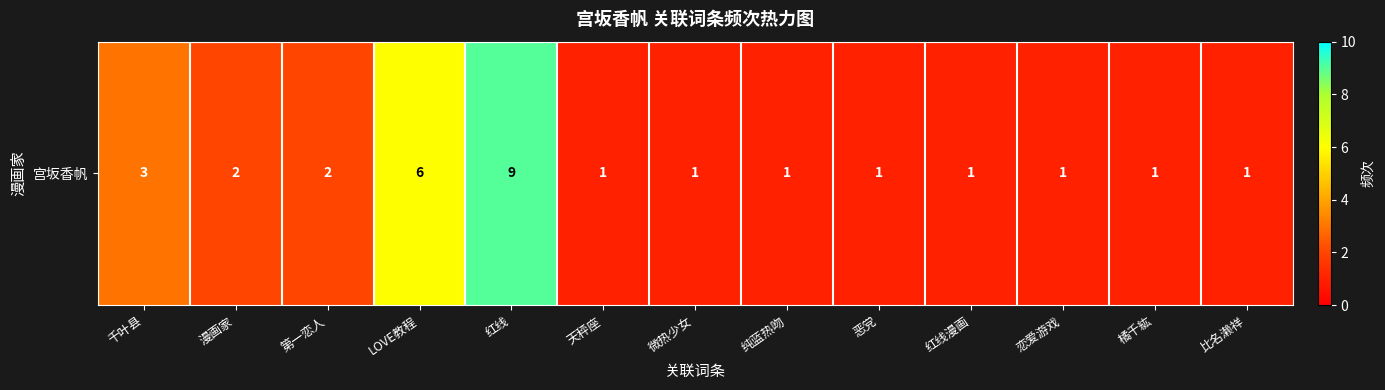

List the labels in order of value, smallest first.

天秤座, 微热少女, 纯蓝热吻, 恶党, 红线漫画, 恋爱游戏, 橘千紘, 比名濑祥, 漫画家, 第一恋人, 千叶县, LOVE教程, 红线